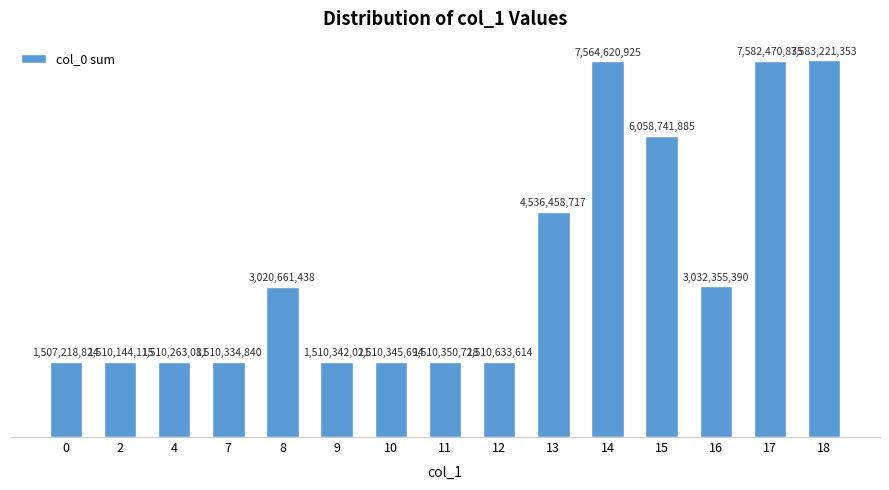

Where does the data first go above 1510633614?

8